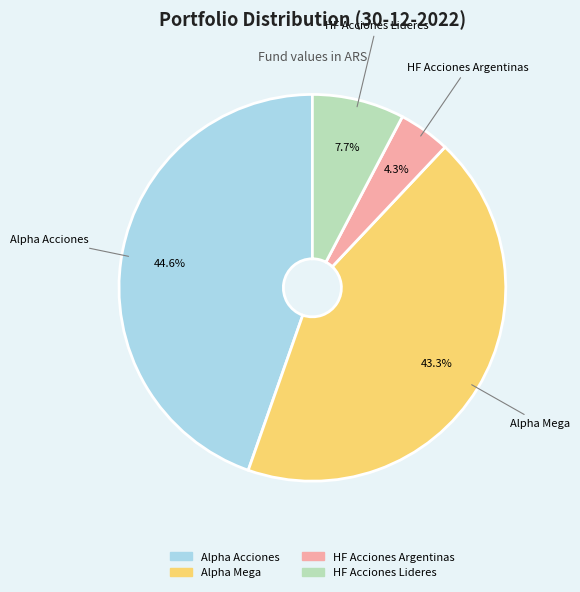

Which category has the smallest portion of the pie?

HF Acciones Argentinas